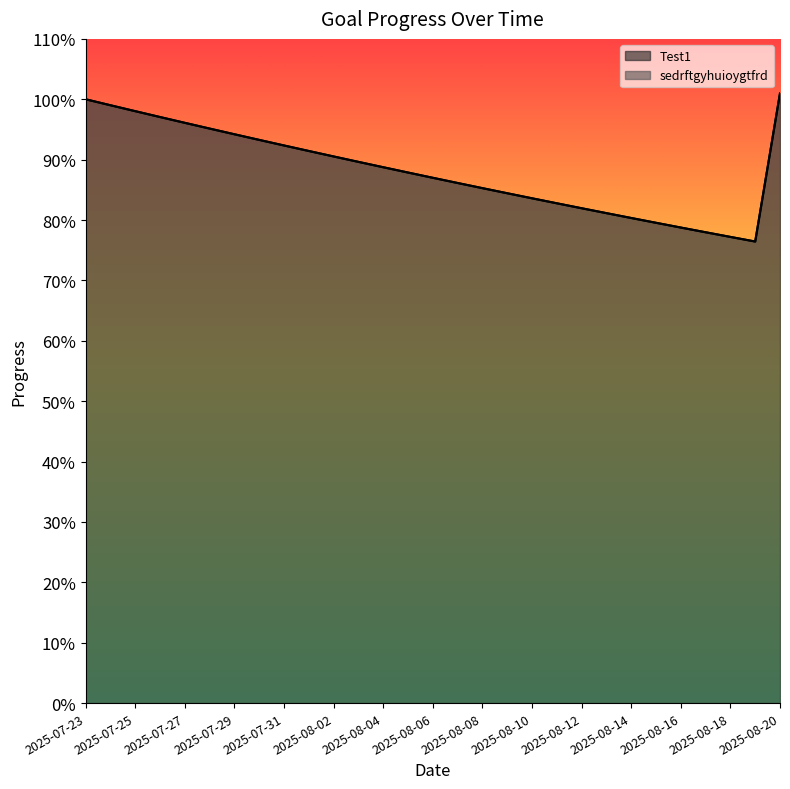

List the series in order of their peak value, highest first.

Test1, sedrftgyhuioygtfrd